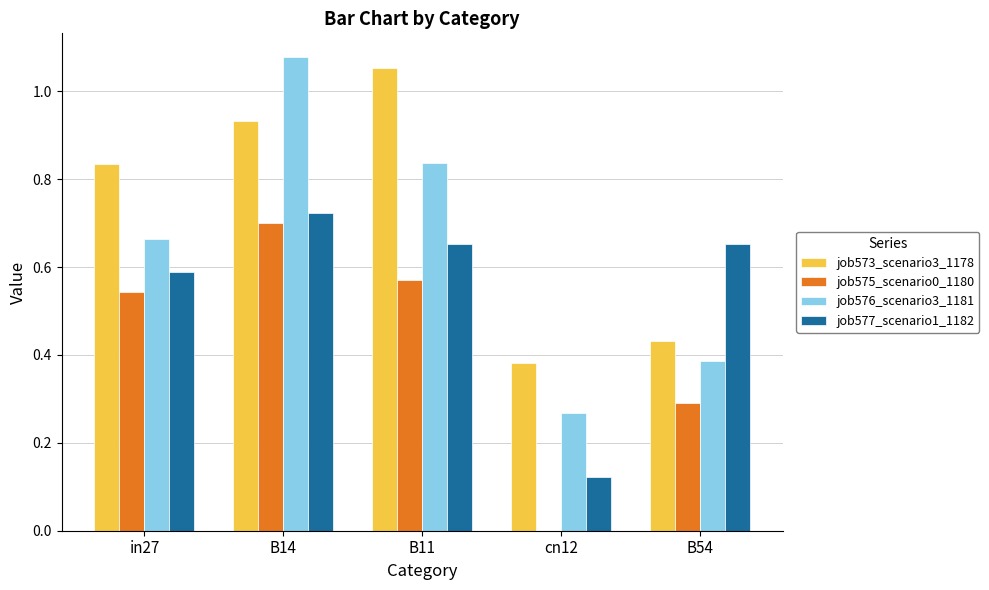

At which category is the sum across all series the highest?

B14